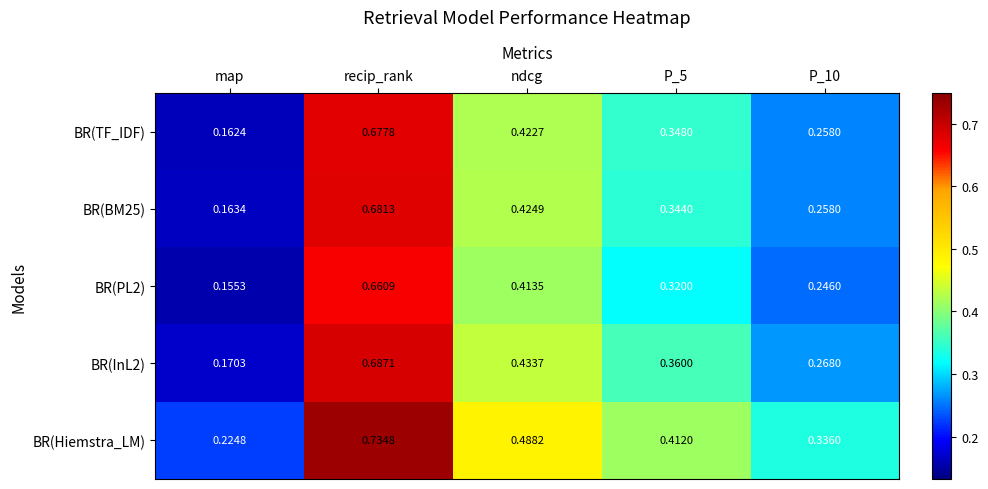

Rank the series by their maximum value, from highest to lowest.

BR(Hiemstra_LM), BR(InL2), BR(BM25), BR(TF_IDF), BR(PL2)